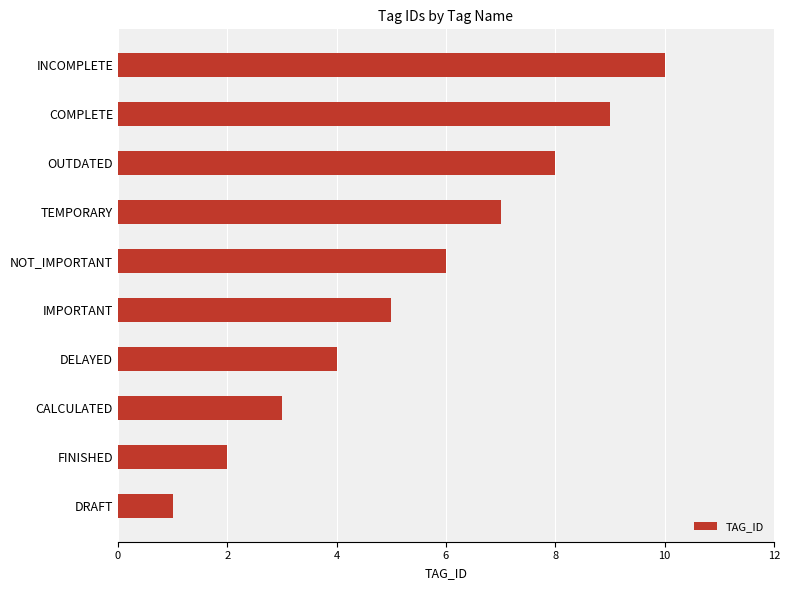

What is the maximum value shown in the chart?

10